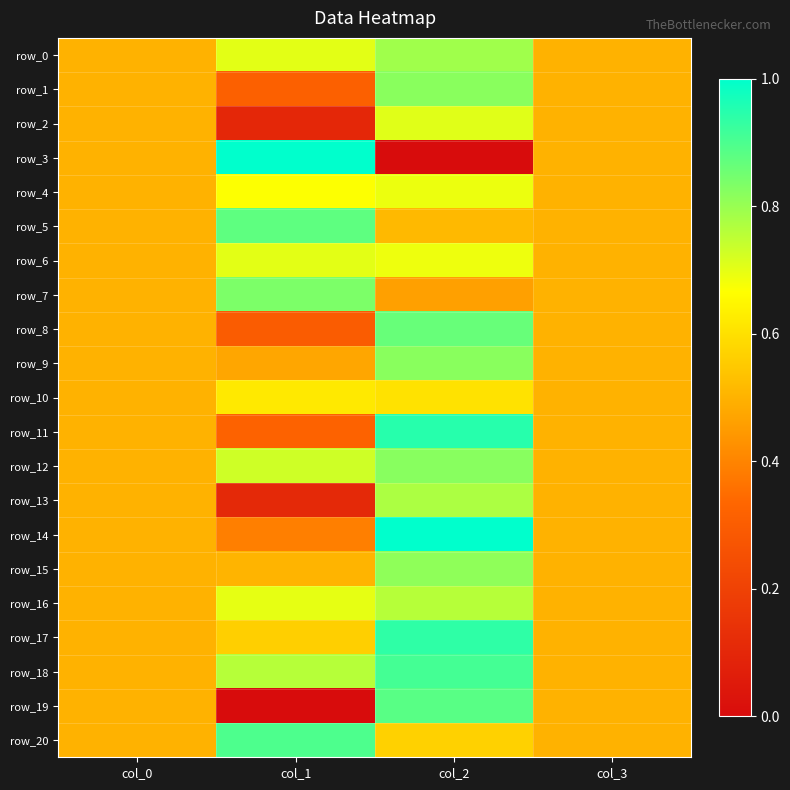

How many row_13 values are between 0 and 1?

4